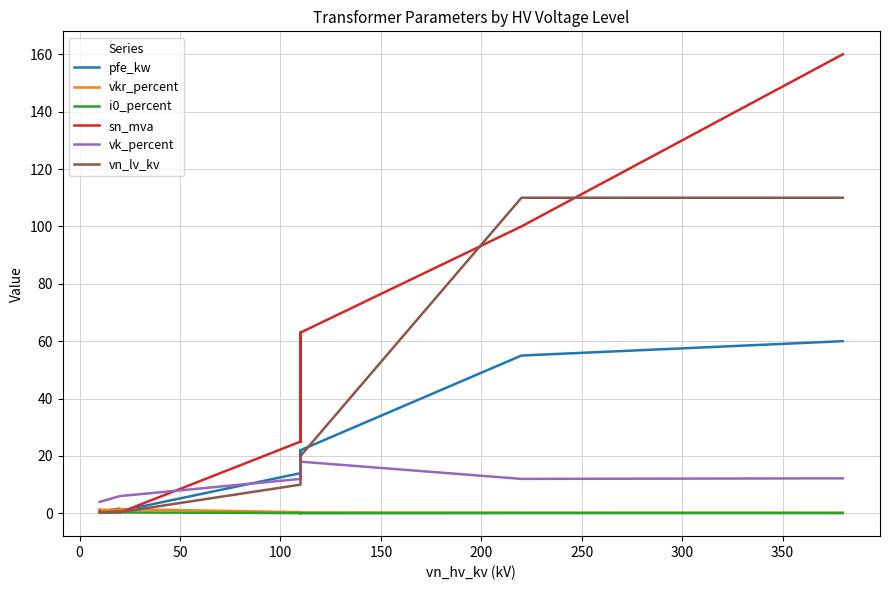

The vk_percent series shows 24.1 at 250. True or false?

False